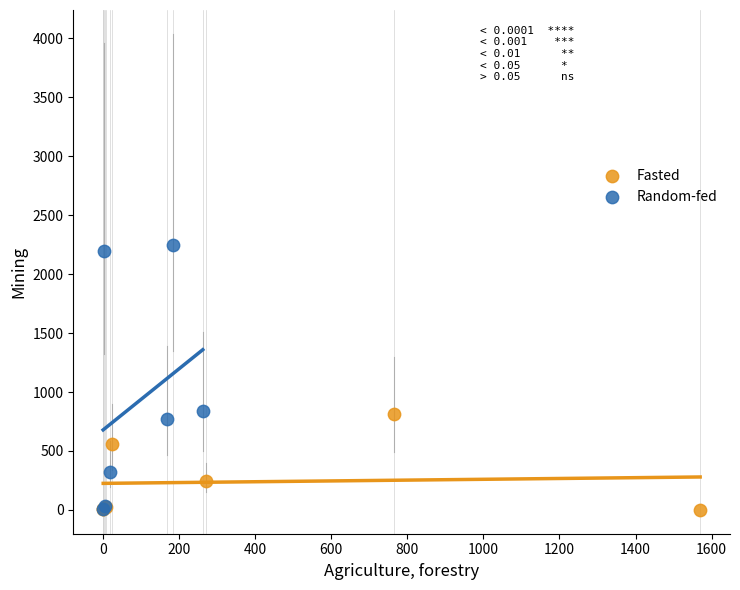

Which series has the widest spread of Y values?

Random-fed